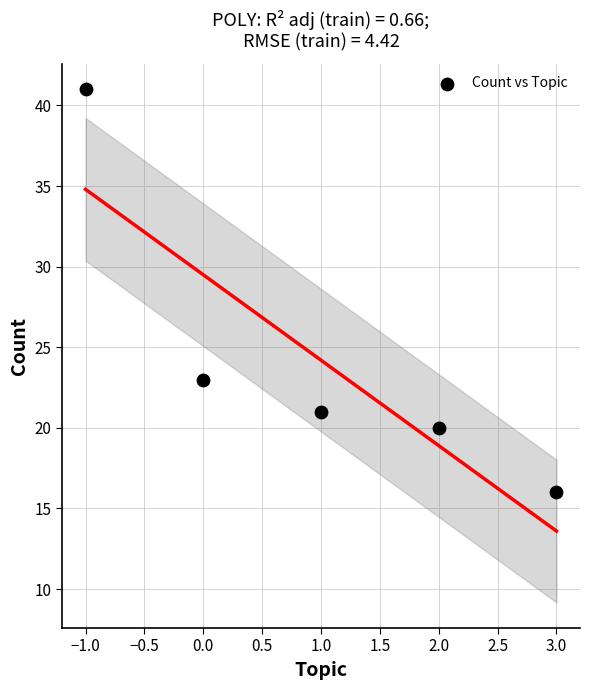

What is the range of Y values (max minus min)?

25